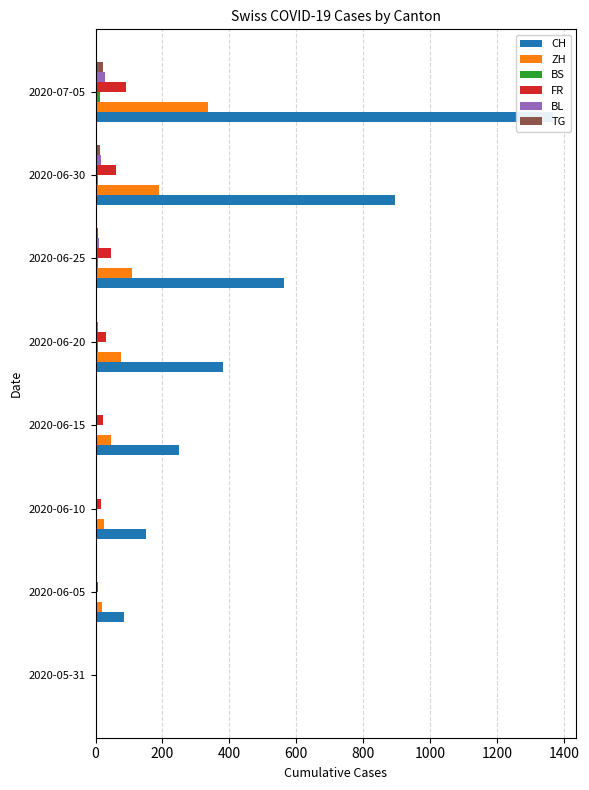

What is the value of the FR bar at the 2nd from the left?

7